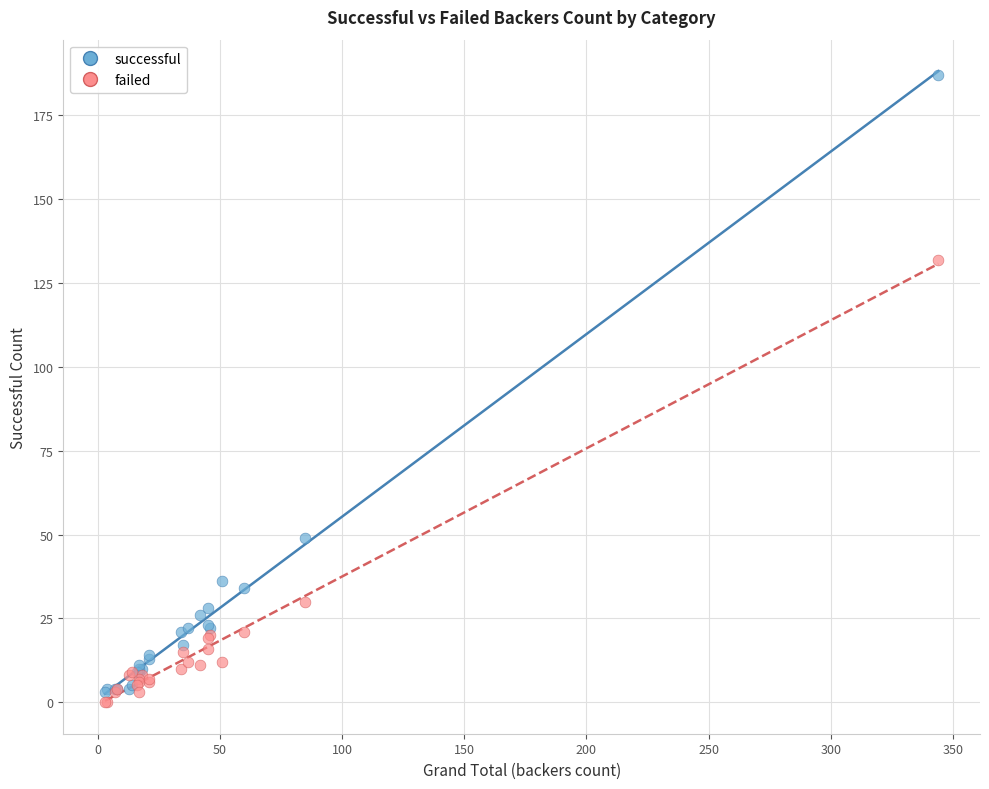

Which series contains the highest Y value?

successful